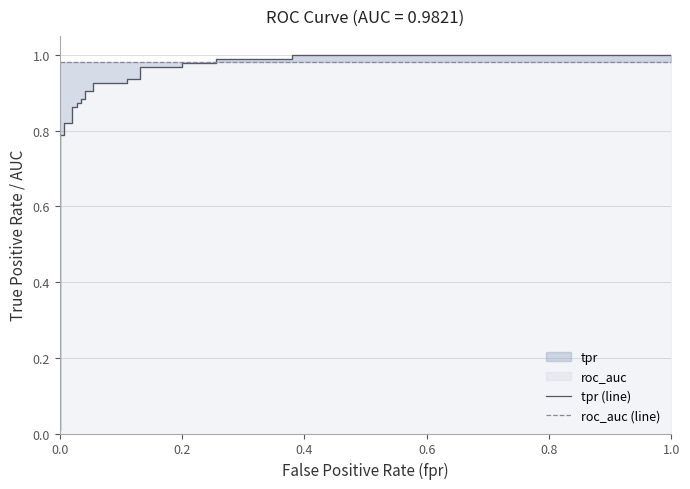

What is the sum of all tpr (line) values?

22.4